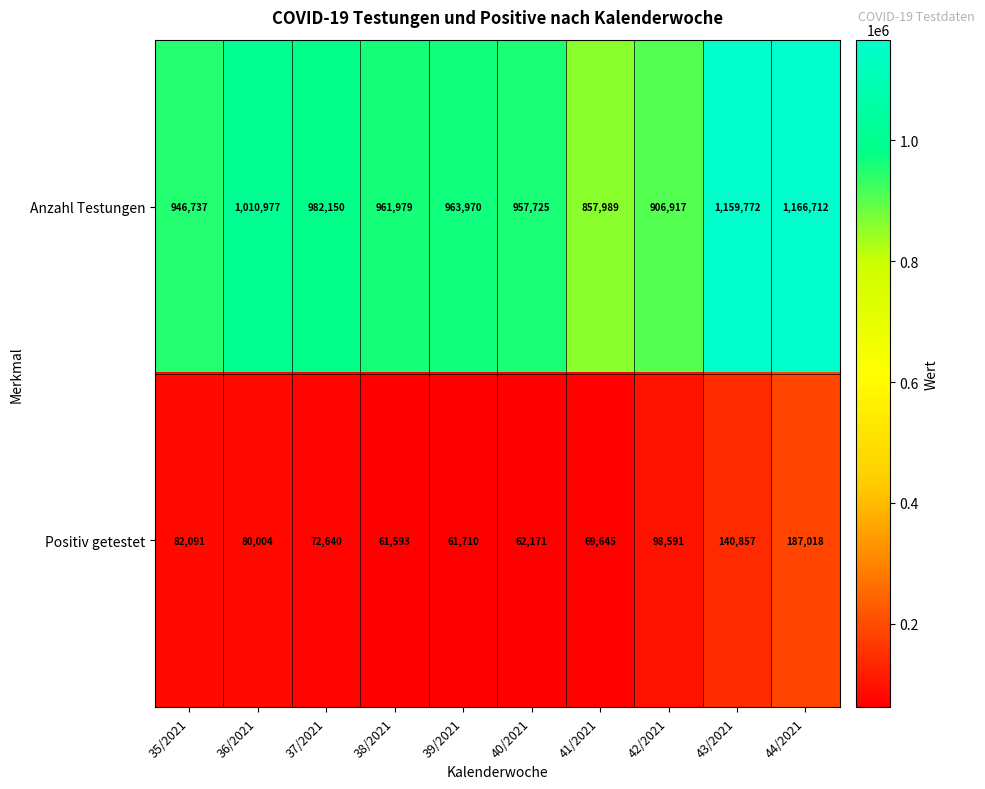

Which category has the highest value across all series?

44/2021